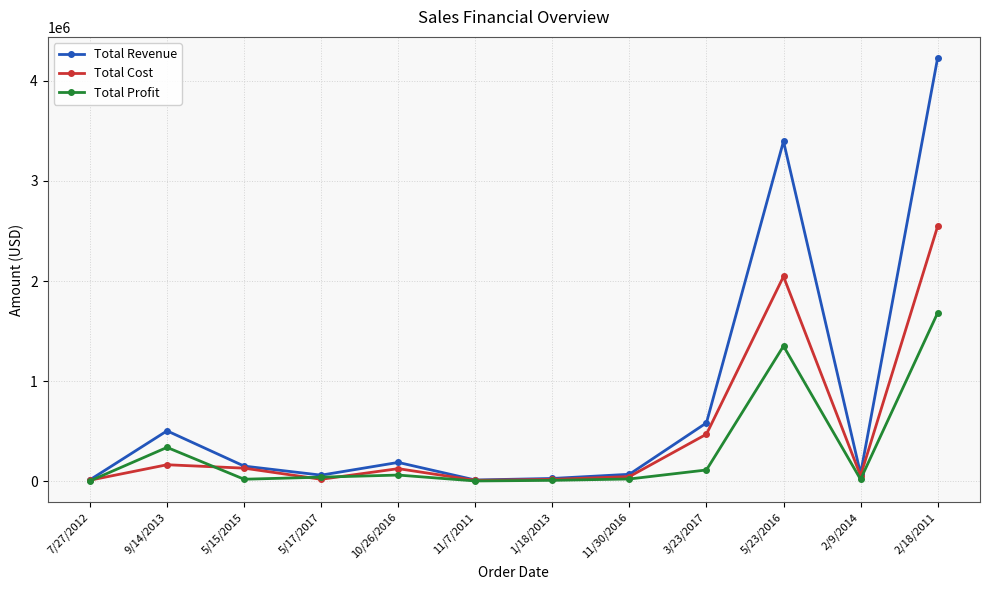

What is the minimum value for Total Cost?

9542.7